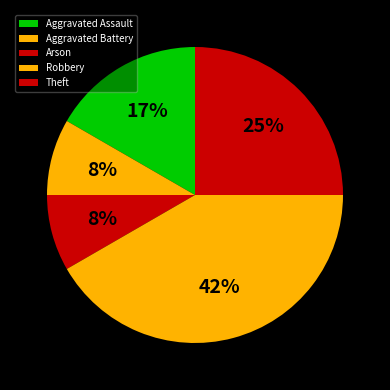

Which has a higher value, Aggravated Battery or Theft?

Theft